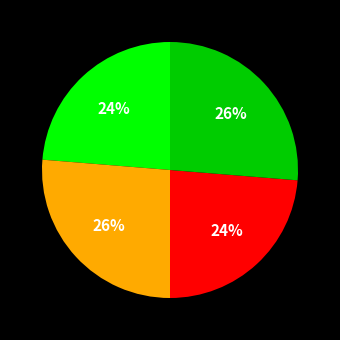

Is there any slice that represents more than half of the pie?

No